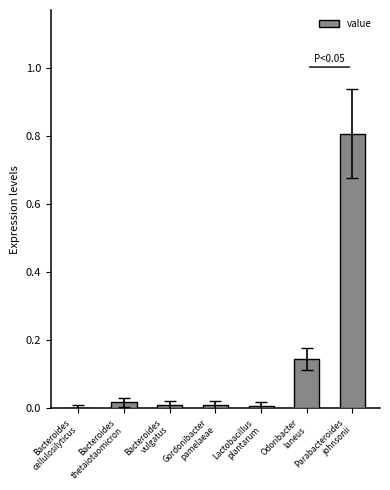

Does the chart contain stacked bars?

No